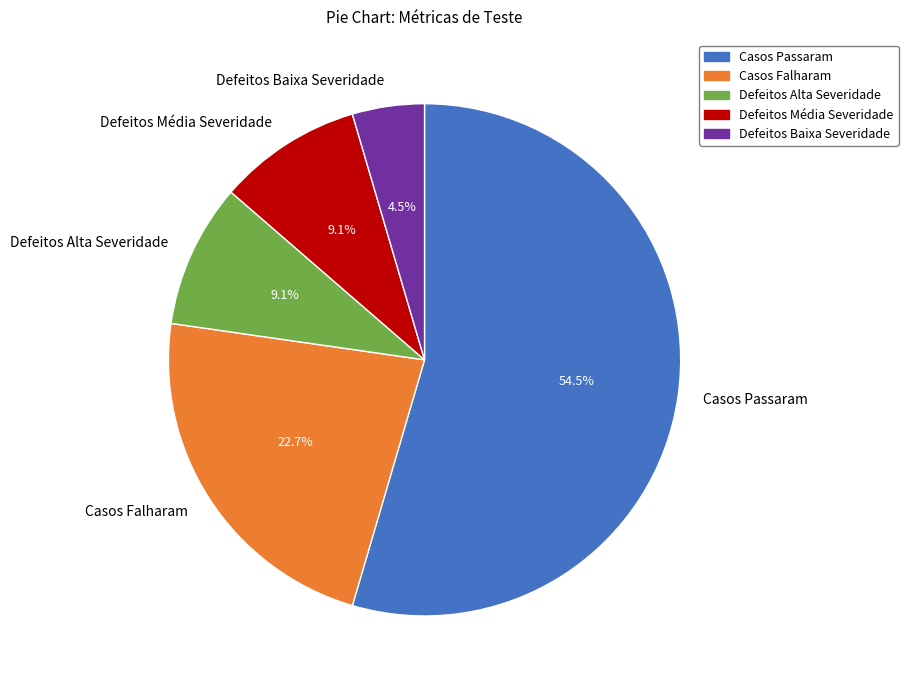

Which category accounts for the majority?

Casos Passaram